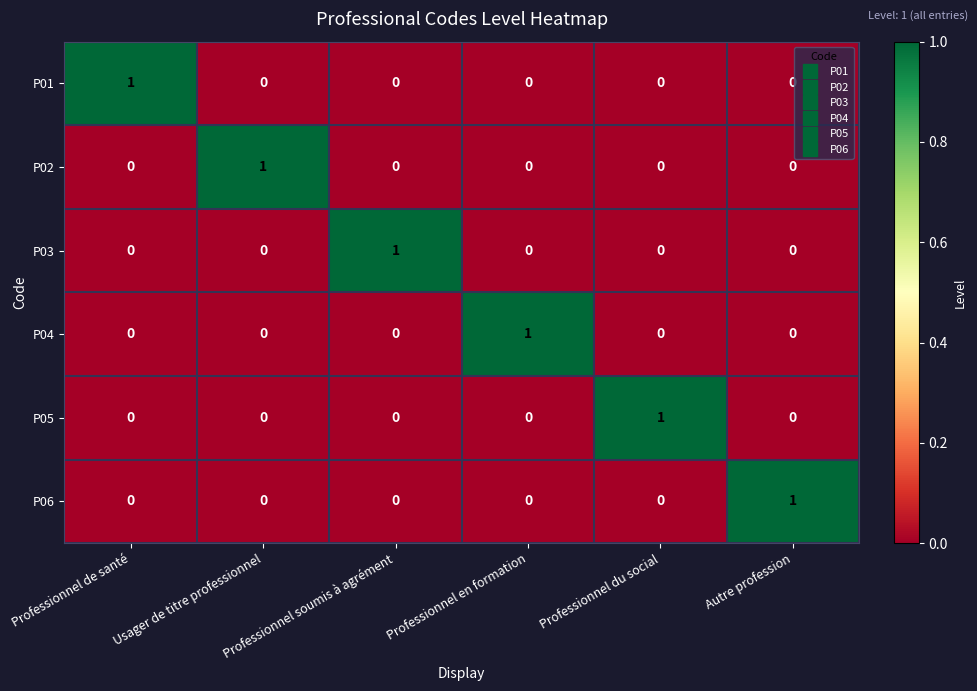

How many P04 values are between 0 and 1?

6